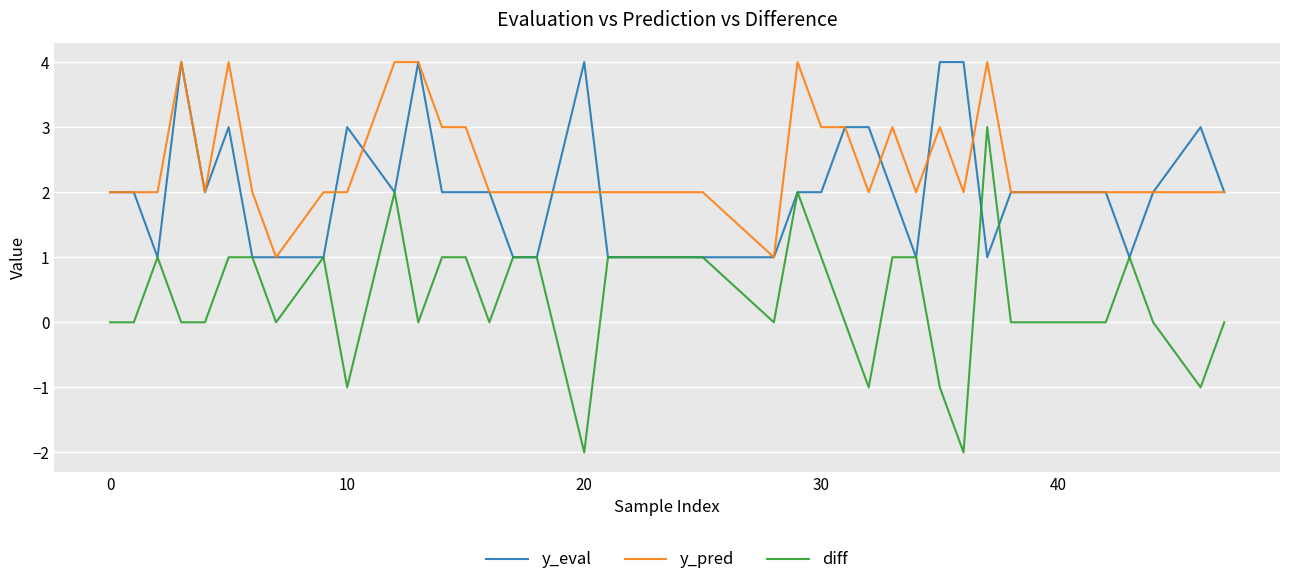

What is the difference between the maximum and second lowest values in the diff series?

5